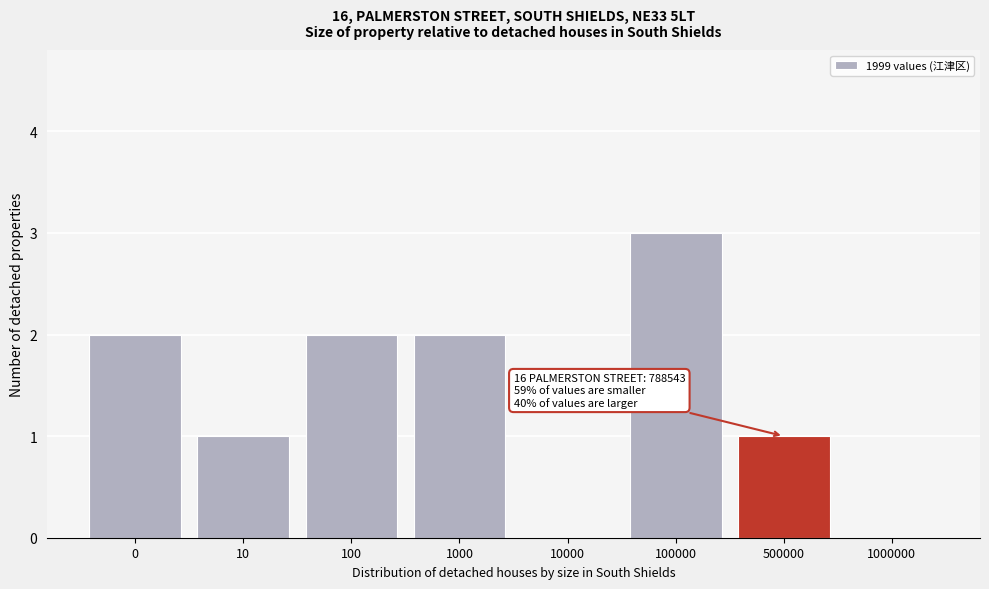

Reading right to left, extract all data points from this chart.

1000000=0	500000=1	100000=3	10000=0	1000=2	100=2	10=1	0=2